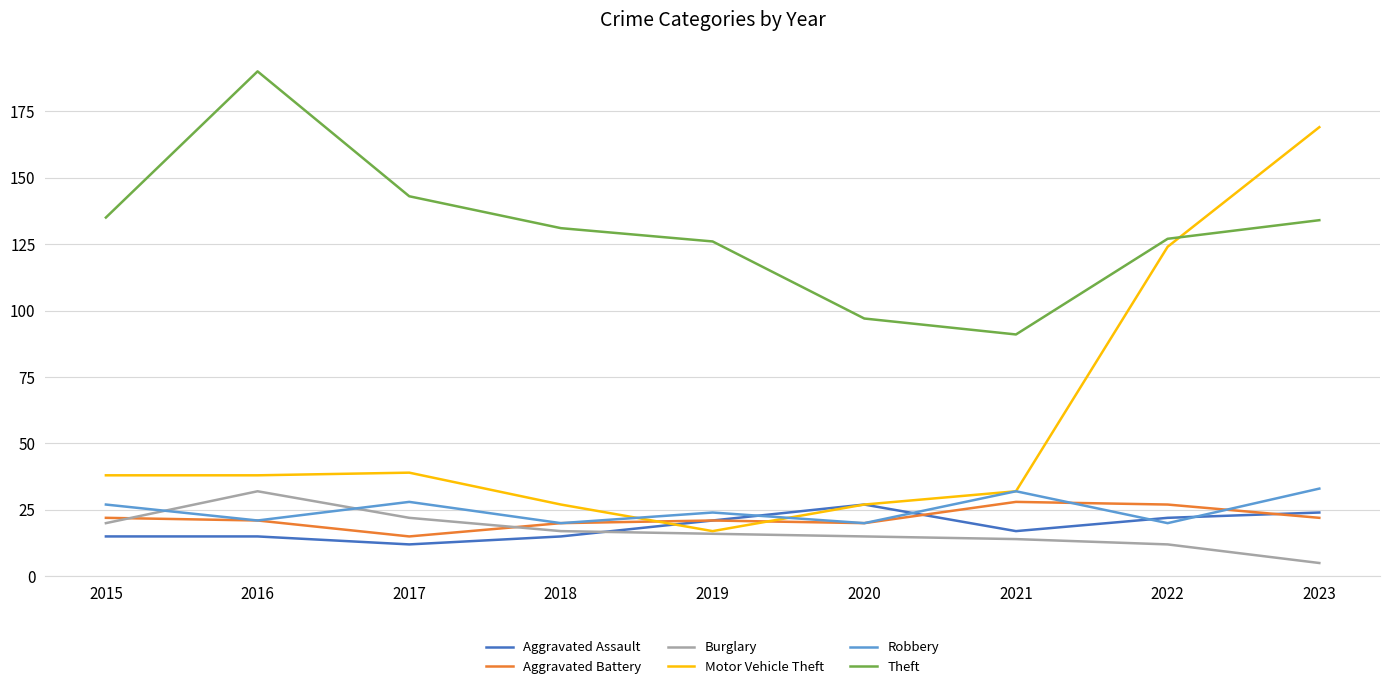

What is the difference between the Robbery values at 2023 and 2019?

9